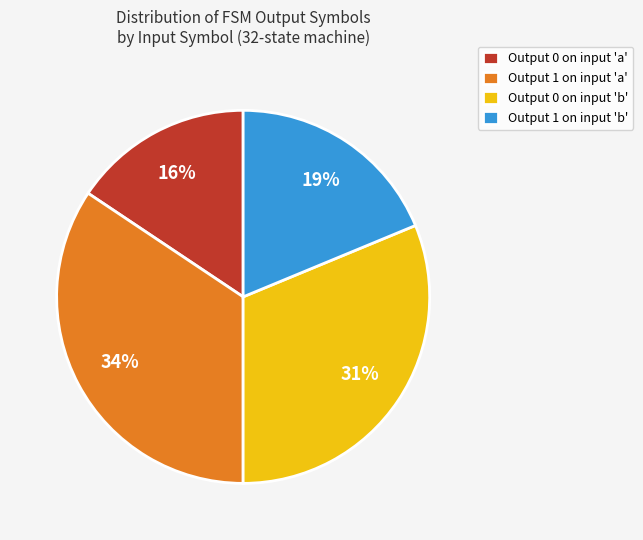

How many segments does this pie chart have?

4